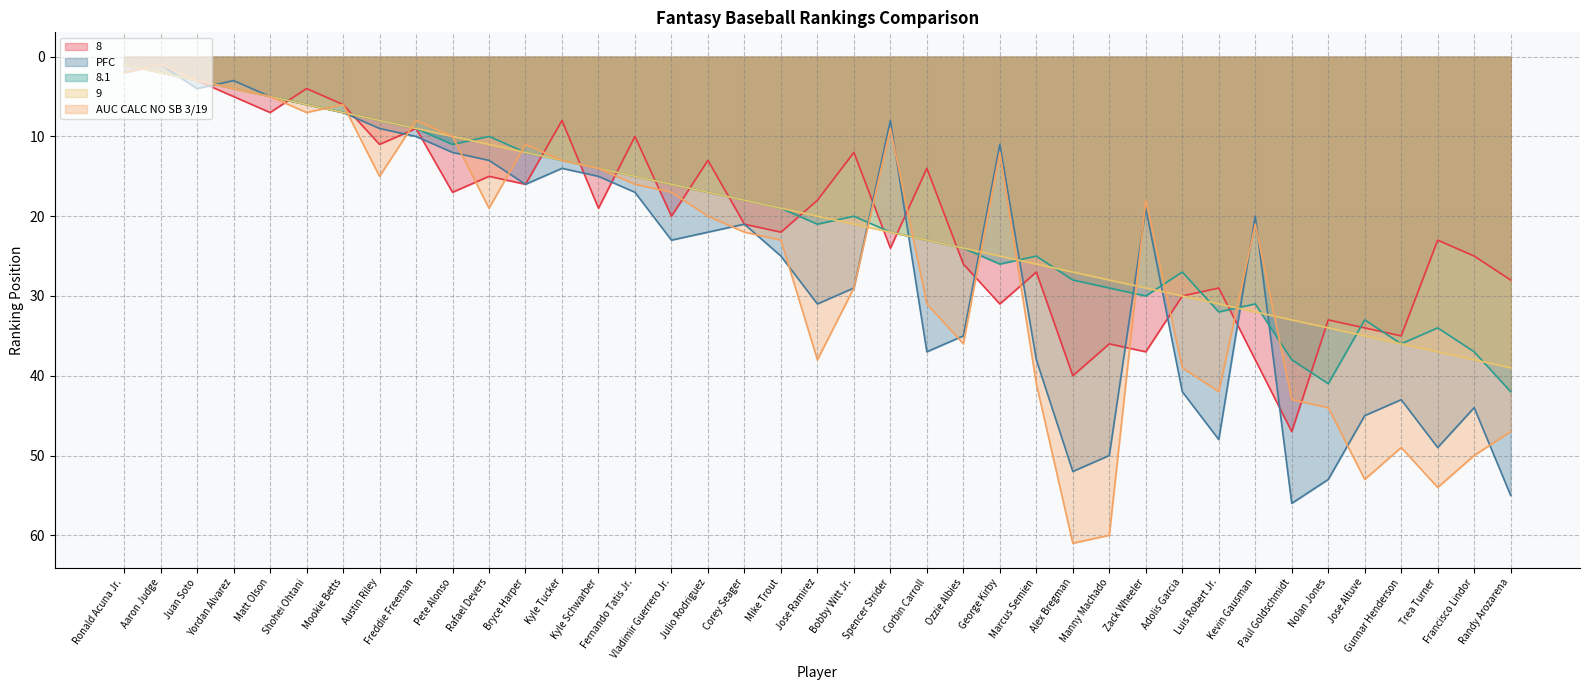

At which category does PFC reach its first local valley?

Aaron Judge